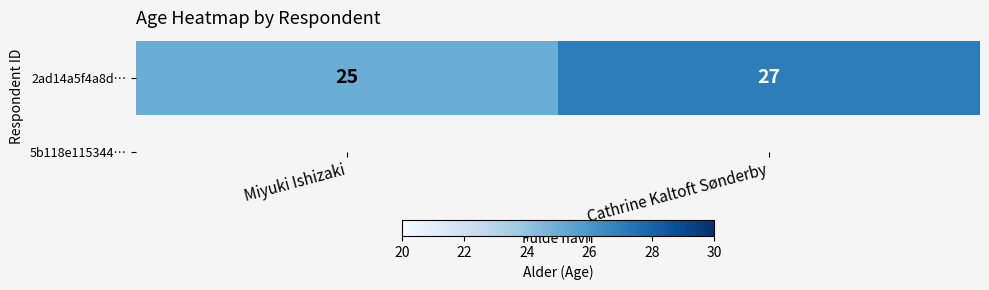

What is the difference between the values at Miyuki Ishizaki and Cathrine Kaltoft Sønderby?

2